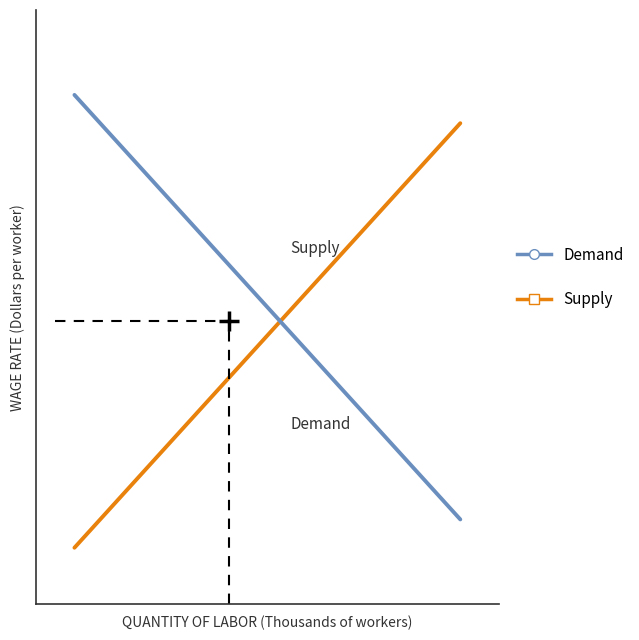

Does the chart have visible grid lines?

No